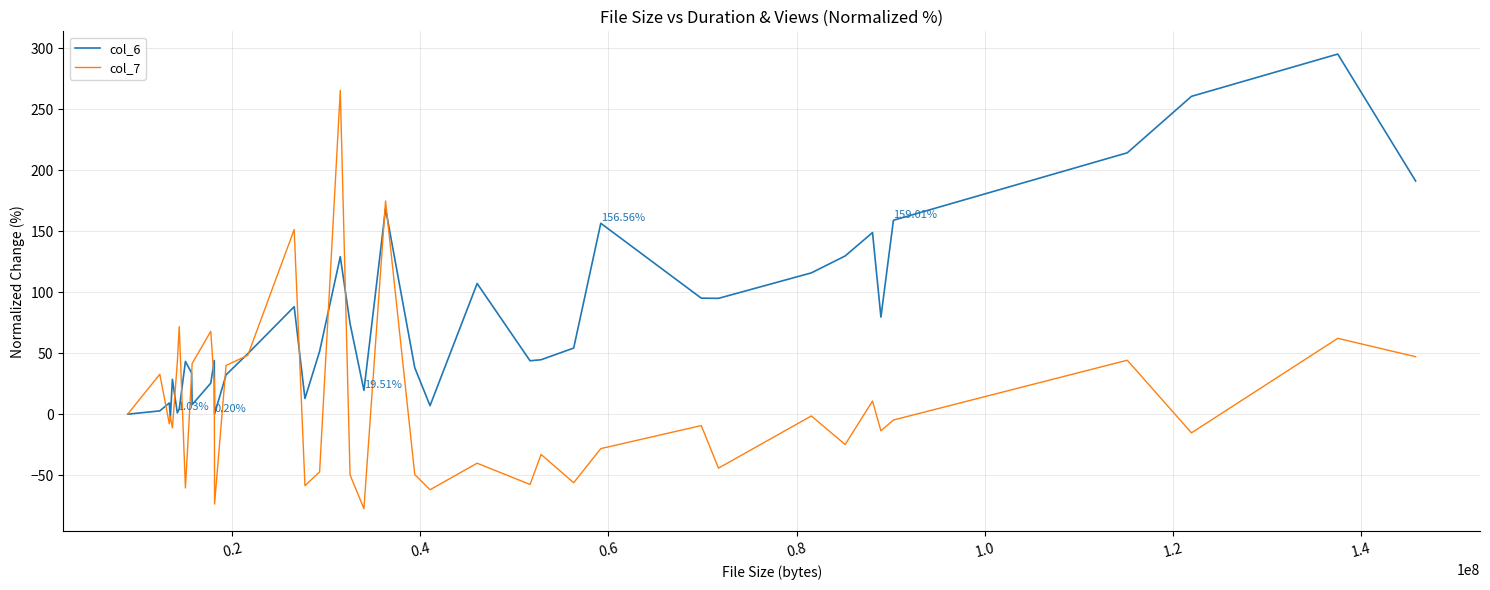

Which series has the largest range (max minus min)?

col_7